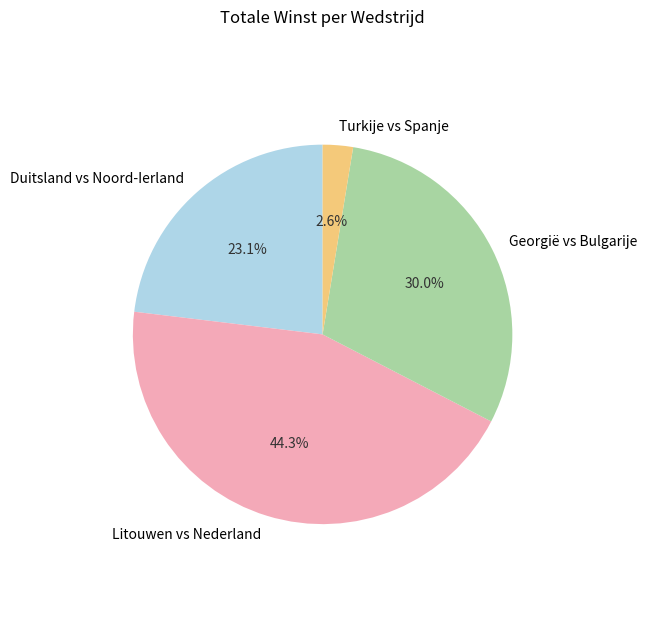

Count the number of slices in the pie.

4